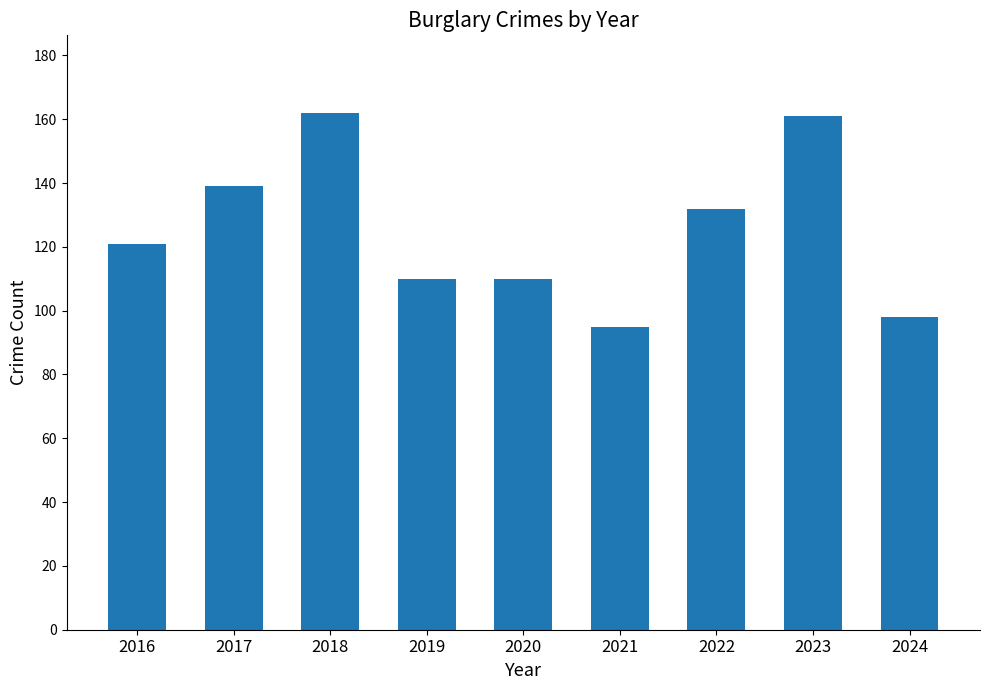

What is the value of the 5th bar from the left?

110